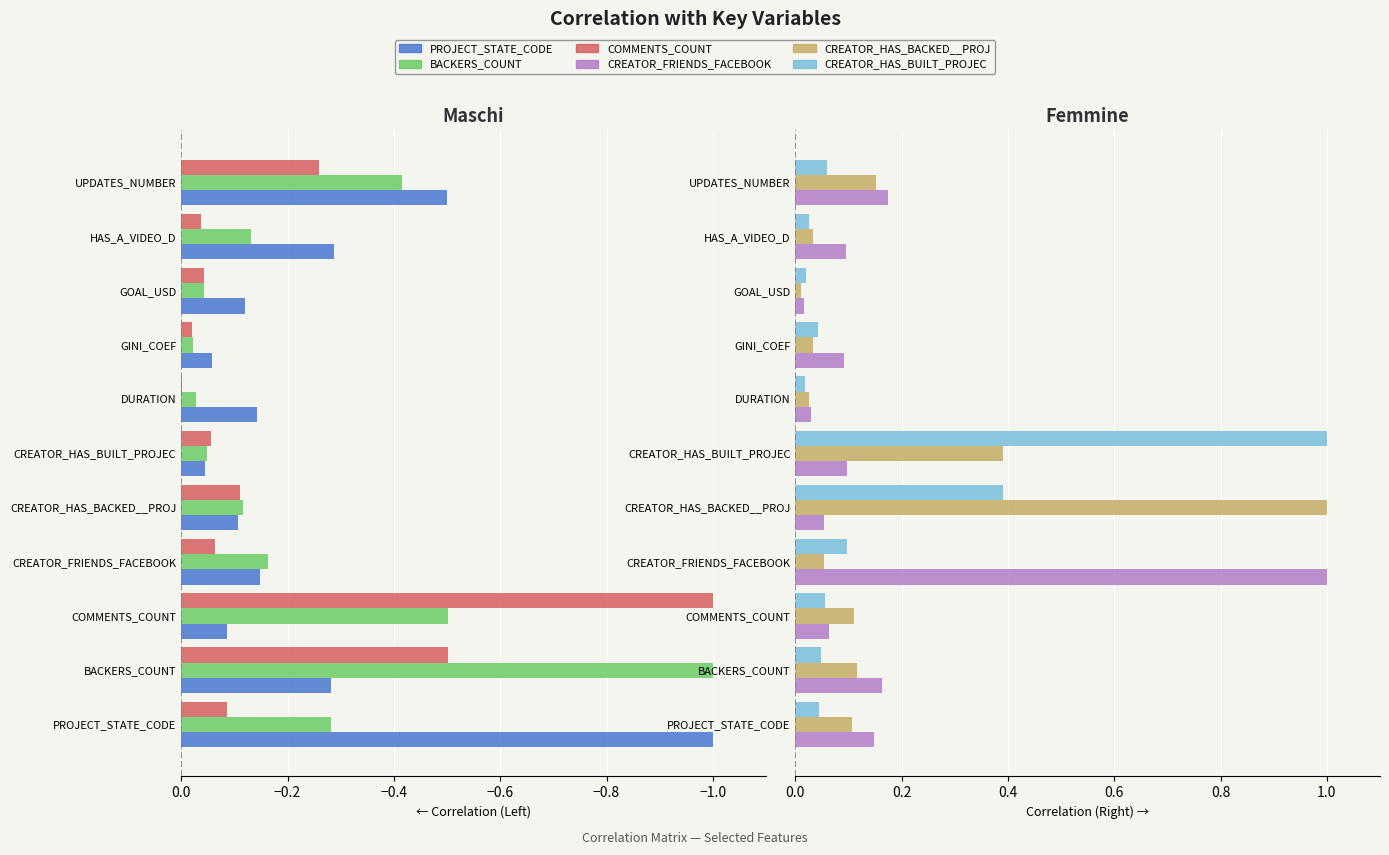

At how many categories does at least one series exceed 0?

11